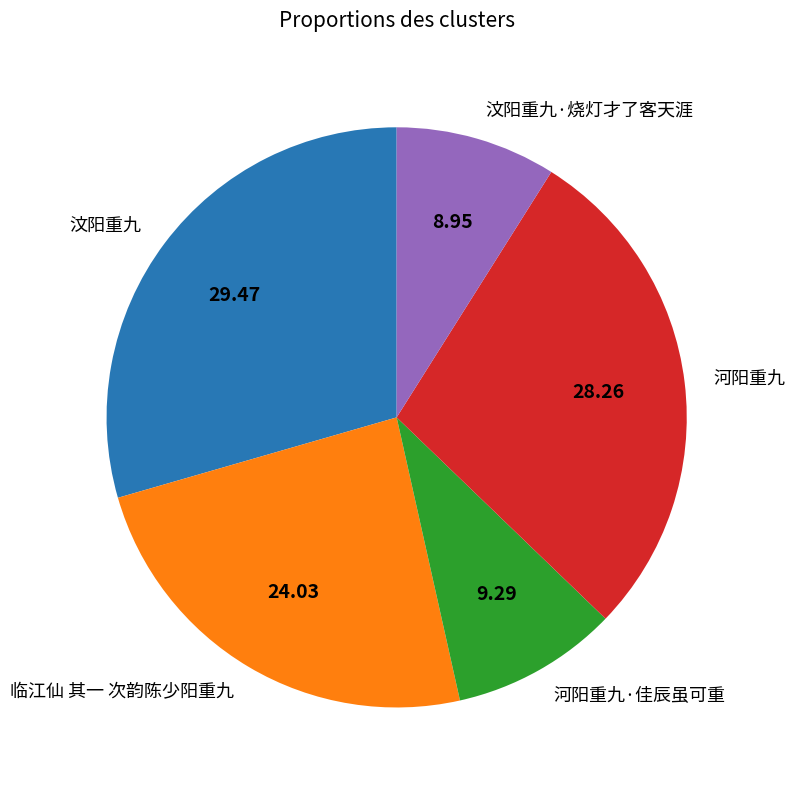

Is the sum of 河阳重九·佳辰虽可重 and 河阳重九 greater than half?

No